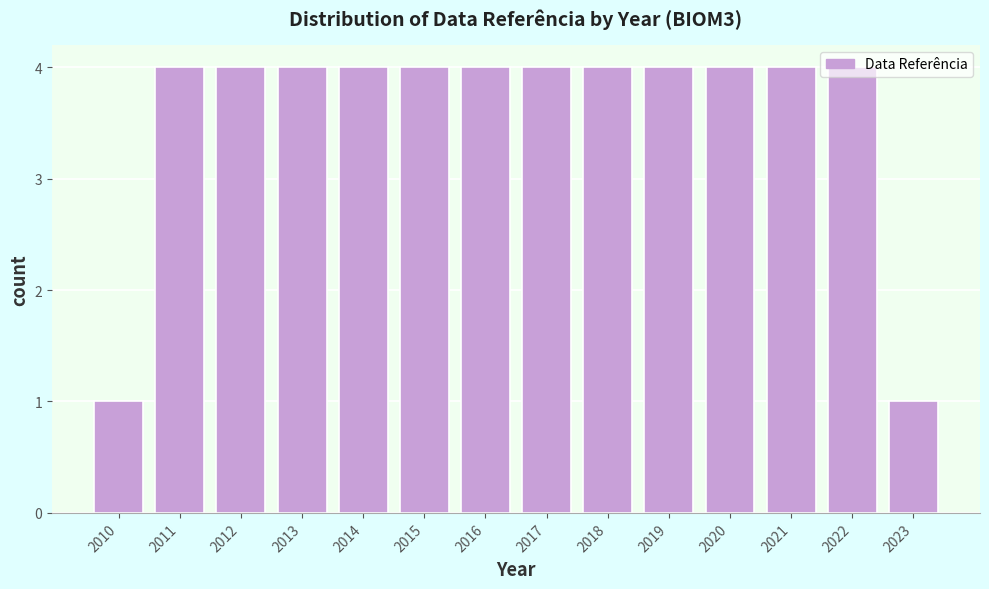

What is the value of the 5th bar from the left?

4